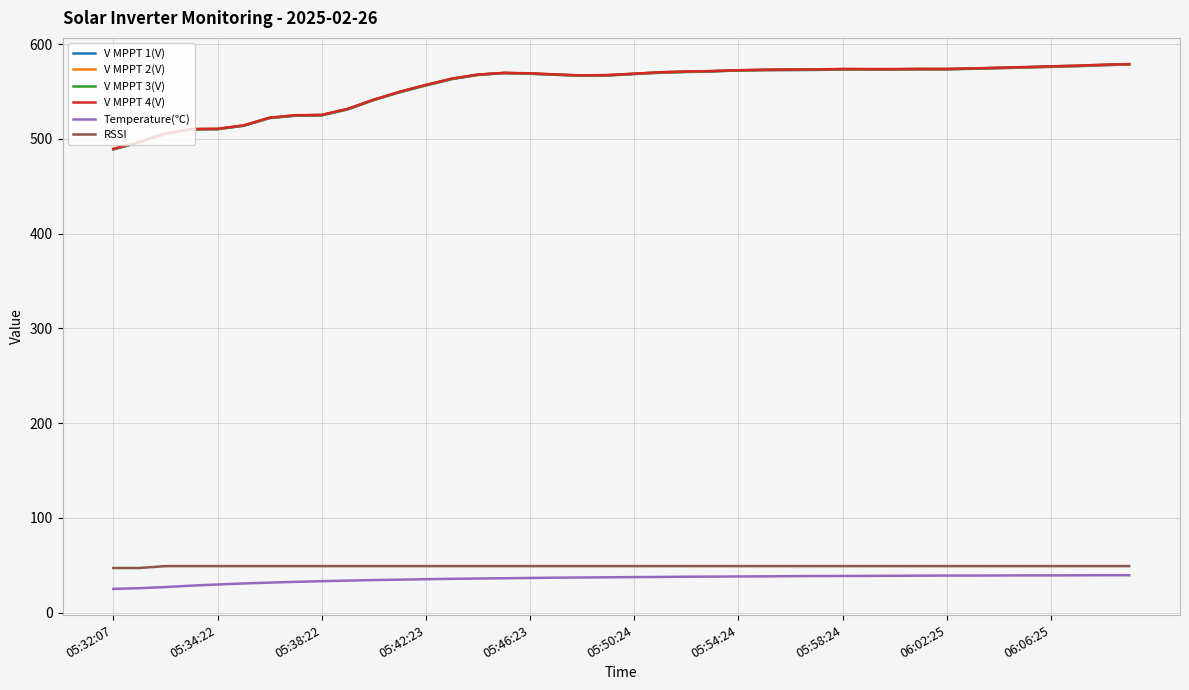

How many lines are shown in the chart?

6